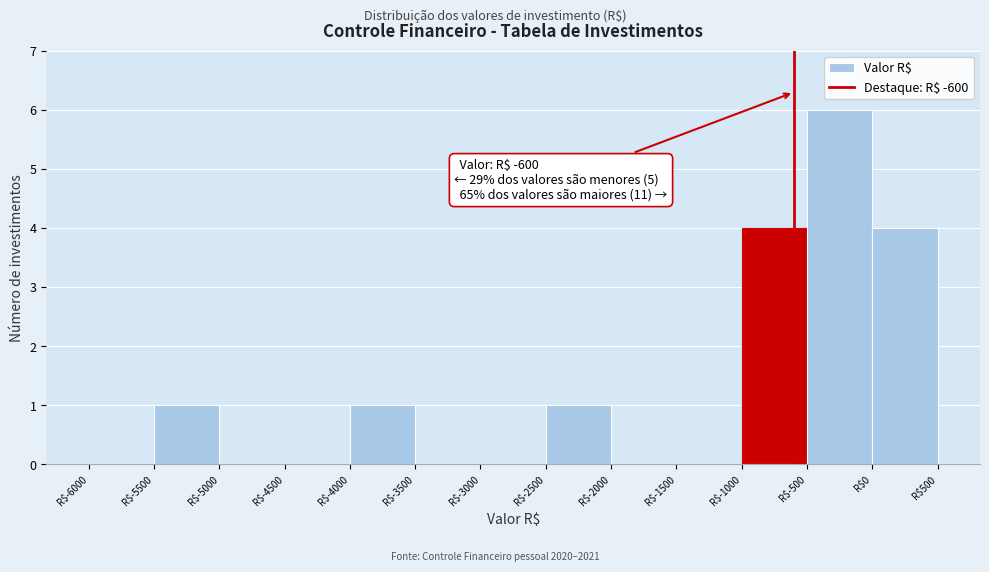

Which range on the x-axis has the tallest bar?

-500 to 0